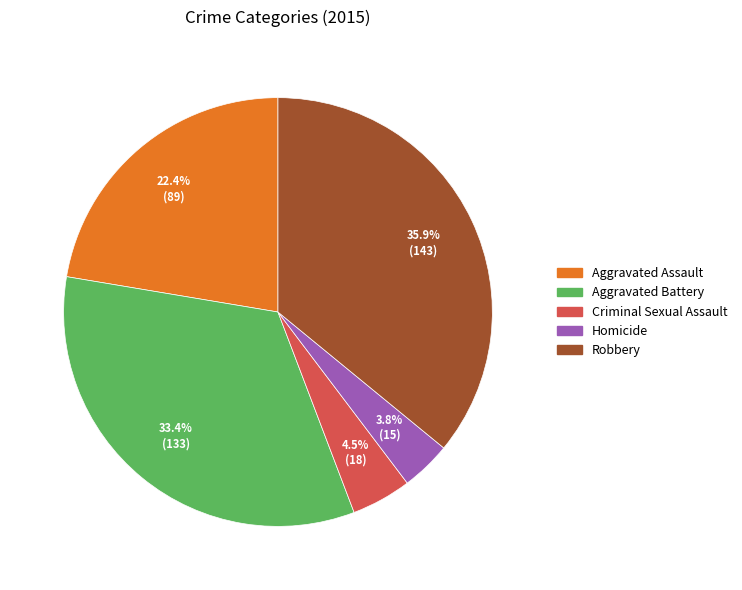

Does any single category account for the majority?

No